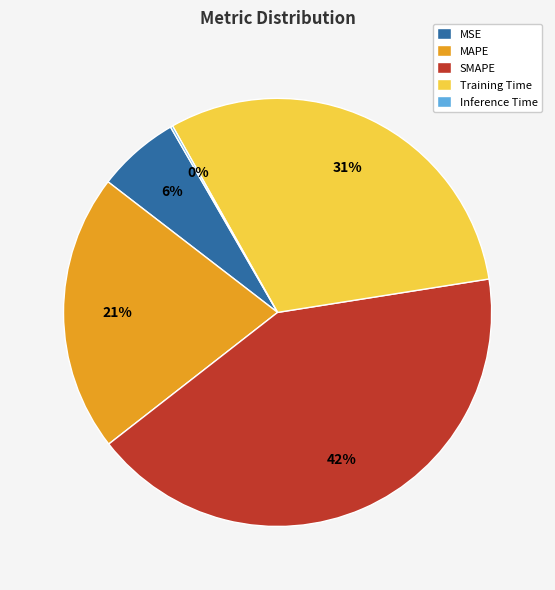

Is the sum of MSE and MAPE greater than half?

No